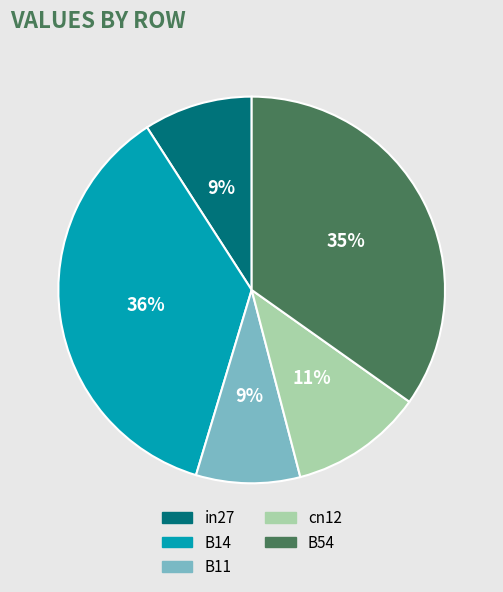

Count the number of slices in the pie.

5